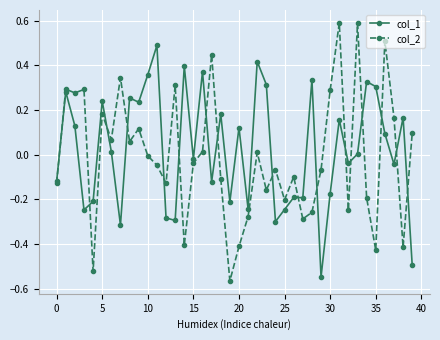

List the series in order of their peak value, highest first.

col_2, col_1